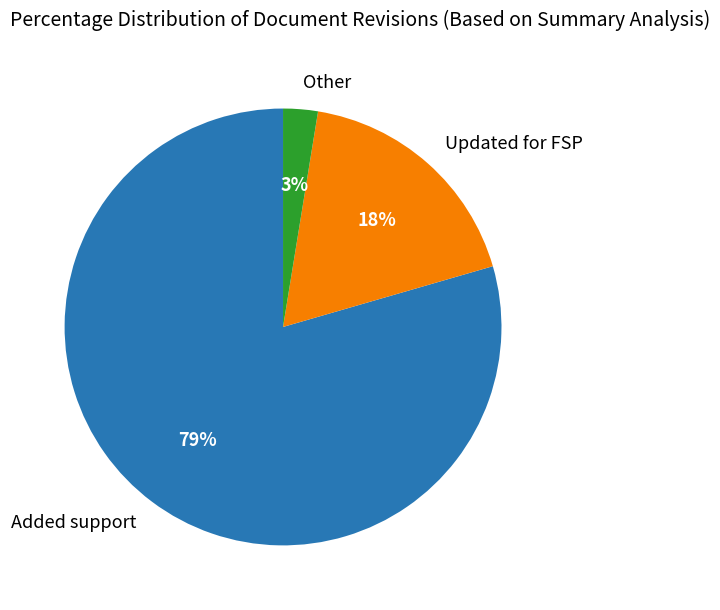

To the nearest percent, what is the difference between the Other and Updated for FSP slice percentages?

15%